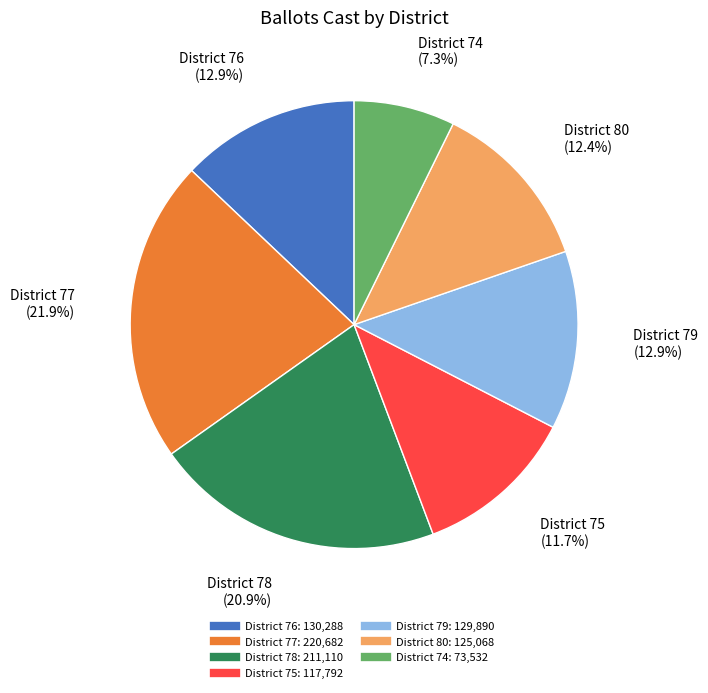

Does any single category account for the majority?

No